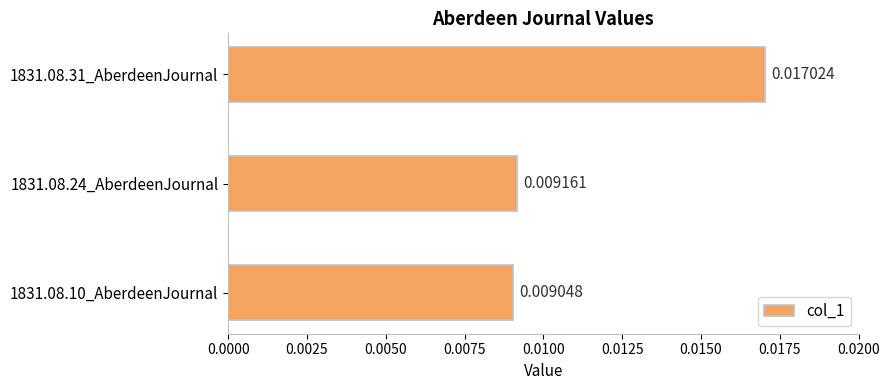

Between 1831.08.31_AberdeenJournal and 1831.08.24_AberdeenJournal, which is larger?

1831.08.31_AberdeenJournal